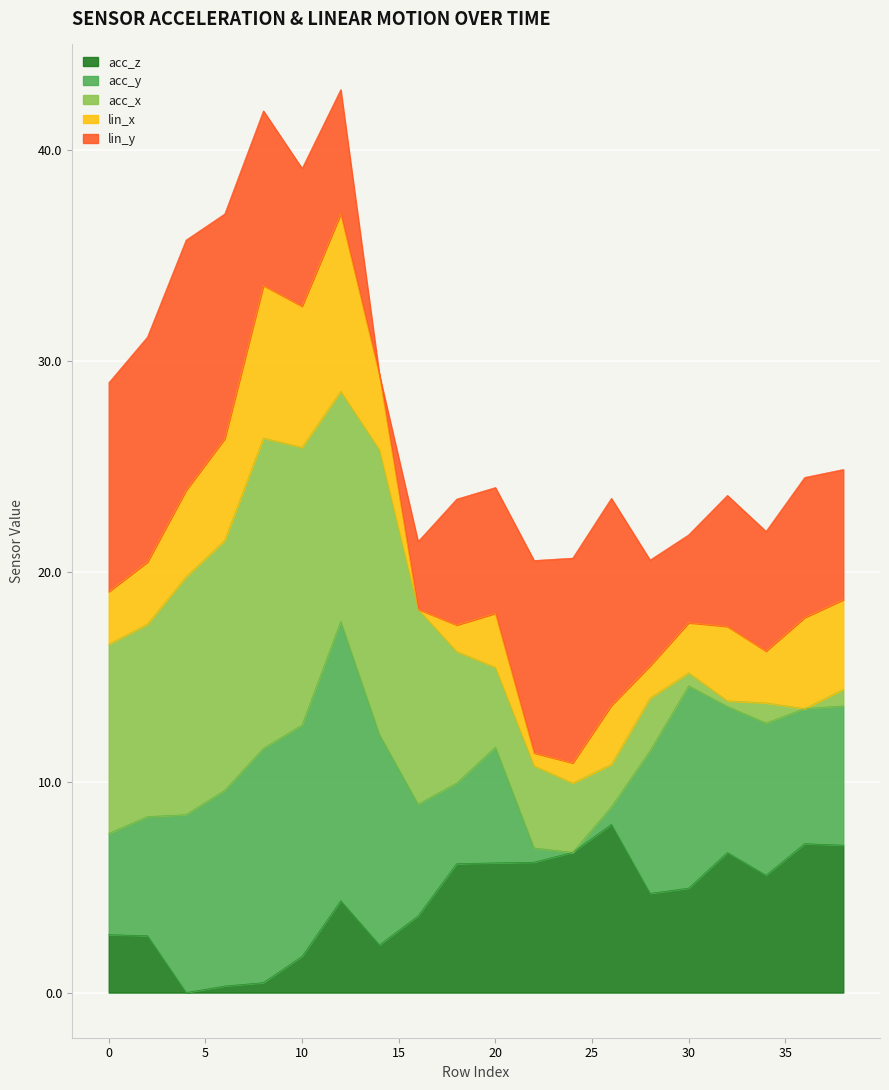

Does the chart display data point markers on the line(s)?

No